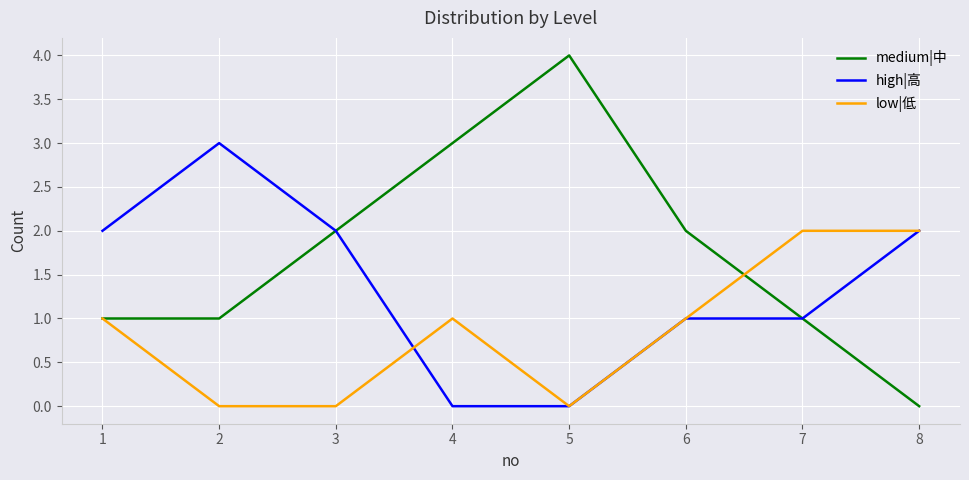

Reading right to left, transcribe all the data shown in this chart.

medium|中: 0	1	2	4	3	2	1	1
high|高: 2	1	1	0	0	2	3	2
low|低: 2	2	1	0	1	0	0	1